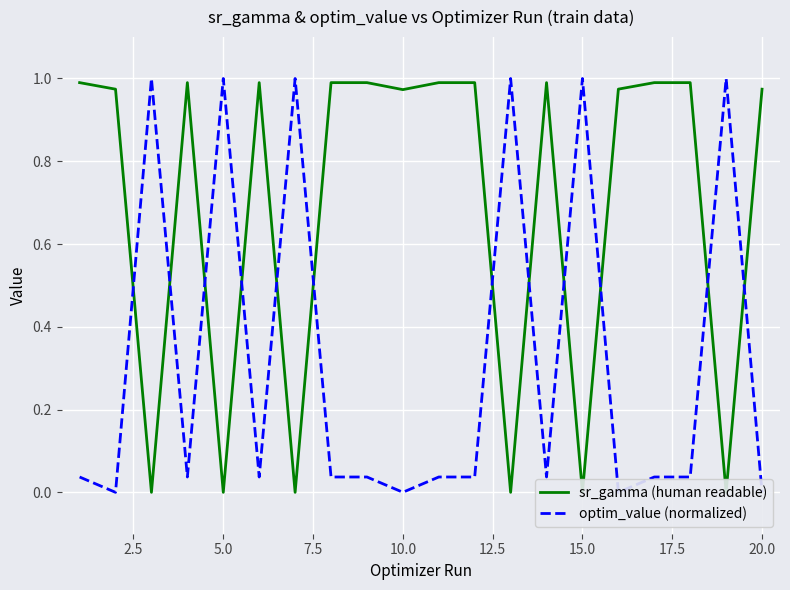

True or false: sr_gamma (human readable) has more than 0 points higher than both neighbors.

True